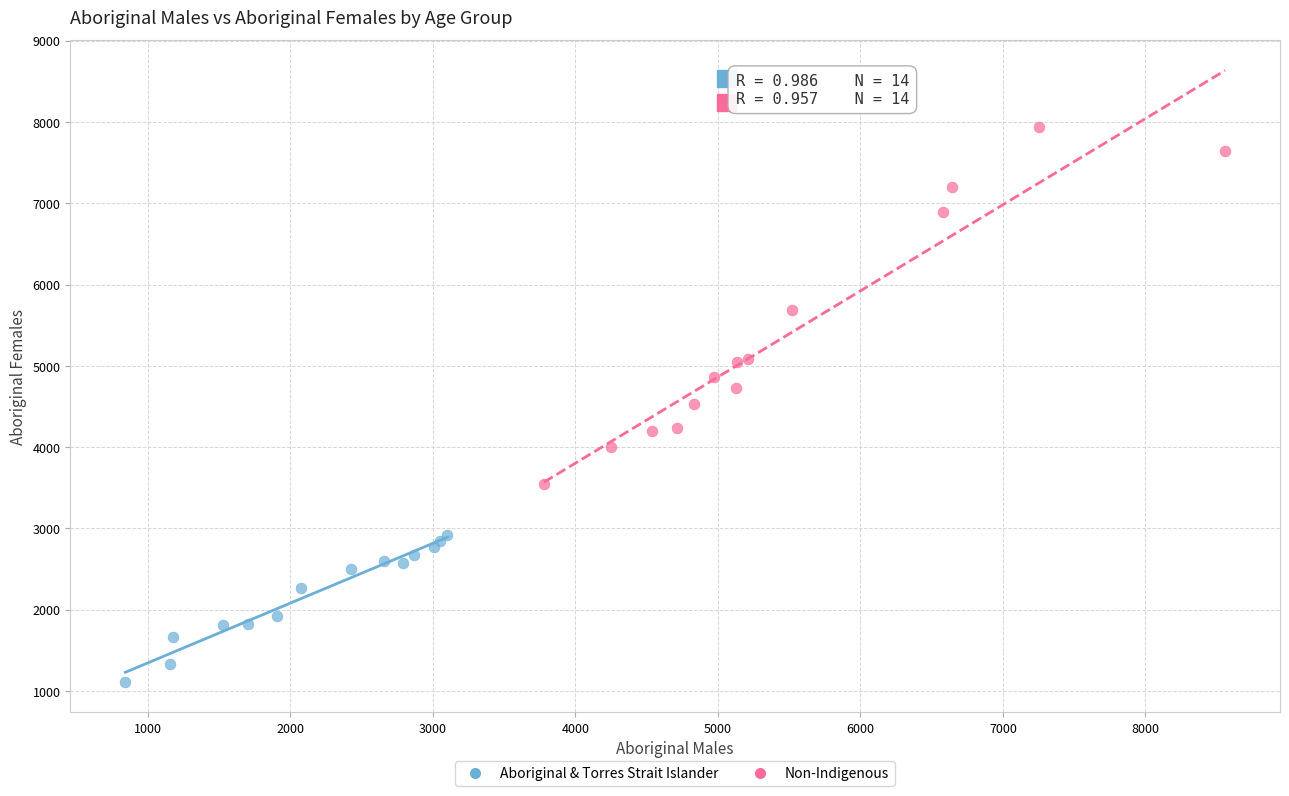

Which series contains the highest Y value?

Non-Indigenous